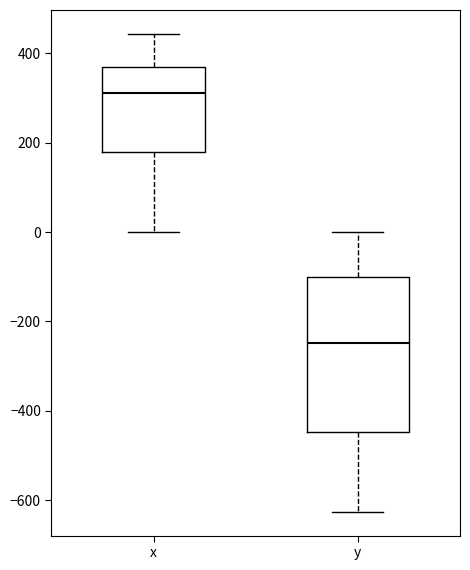

Reading left to right, read every box against the y-axis: the position of its median line, the range the box covers, and the ends of its whiskers. The values are not printed on the chart, so give them approximately, as read against the axis.

x: median 320, box 180 to 360, whiskers 0 to 440
y: median -240, box -440 to -100, whiskers -620 to 0